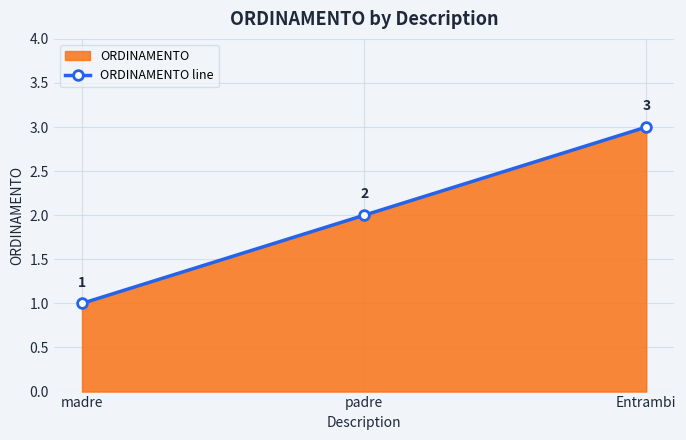

What is the difference between the values at Entrambi and padre?

1